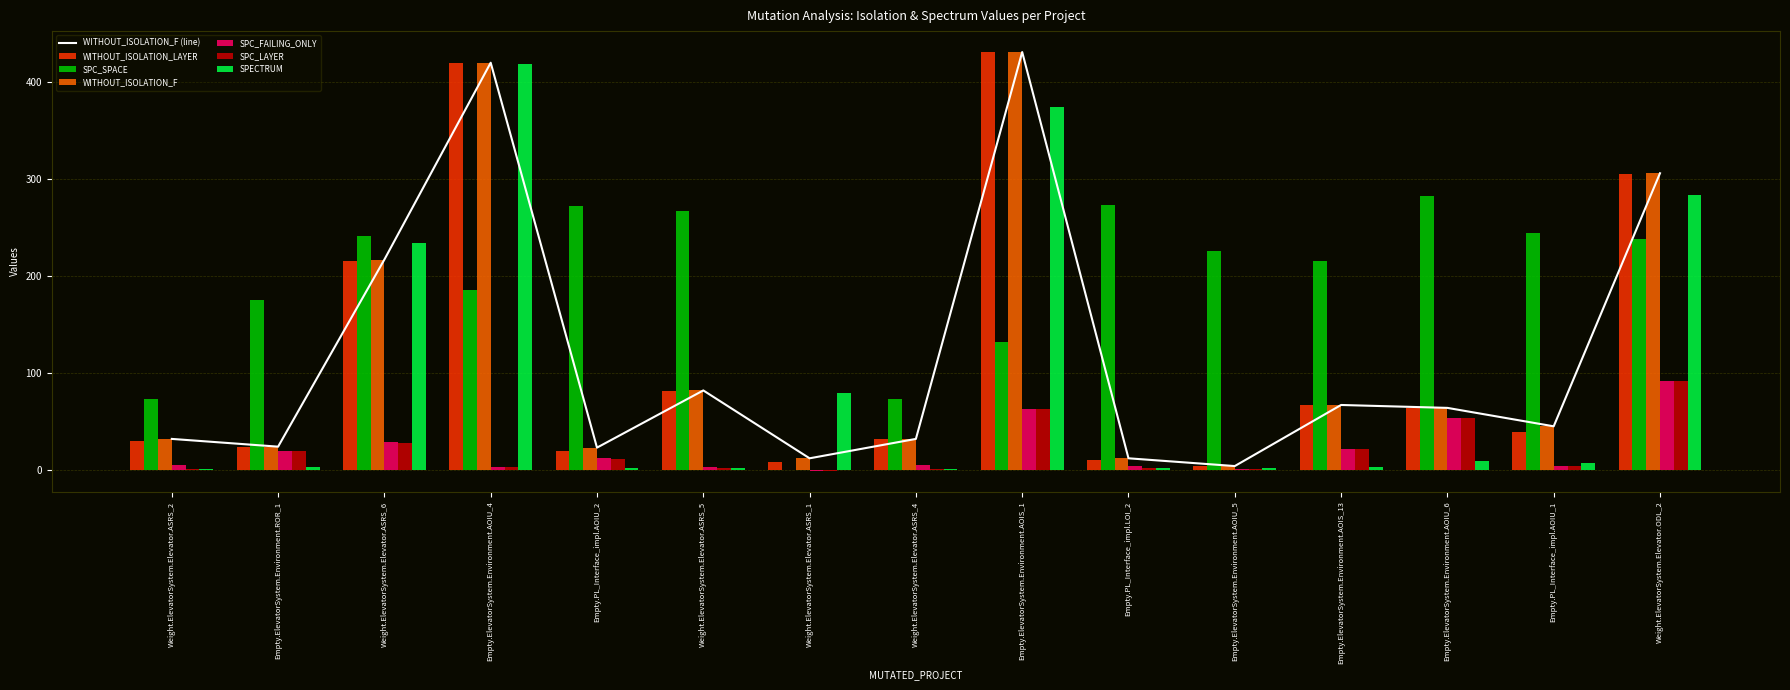

At which label does SPC_FAILING_ONLY first exceed 5?

Empty.ElevatorSystem.Environment.ROR_1